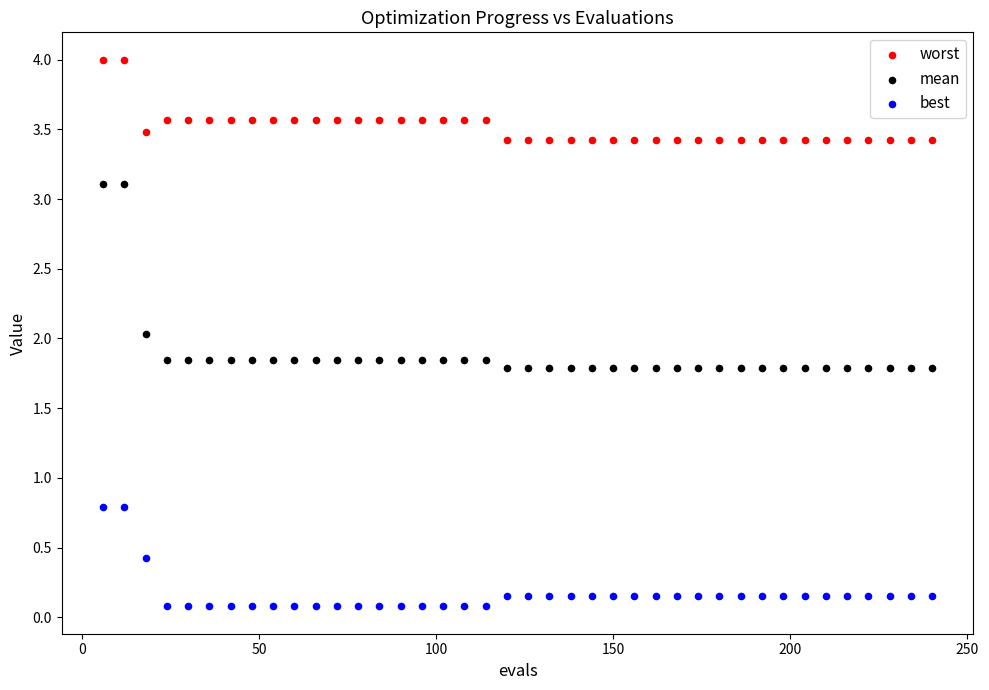

Which series has the largest Y range (max minus min)?

mean